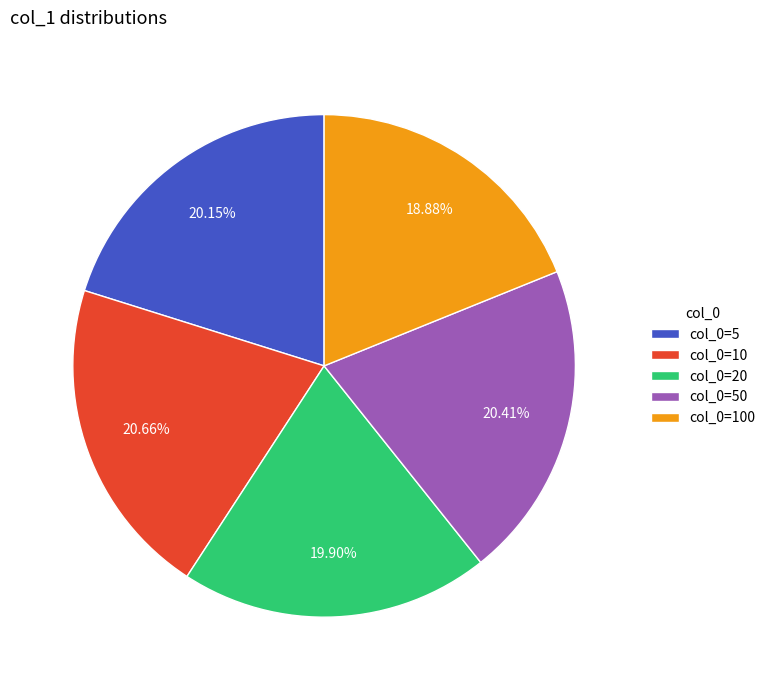

Does any single category account for the majority?

No